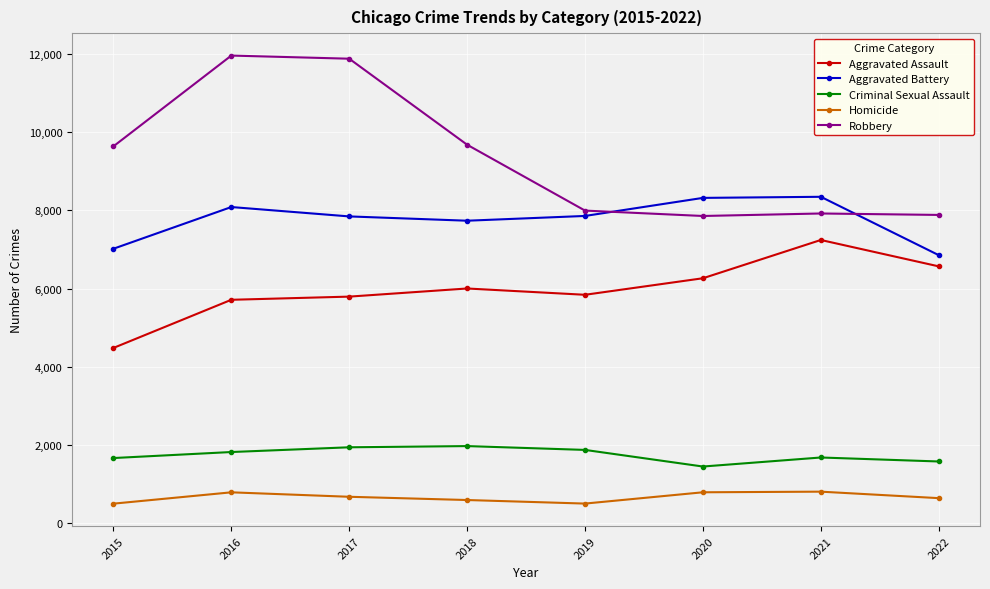

At how many categories does at least one series exceed 8958?

4